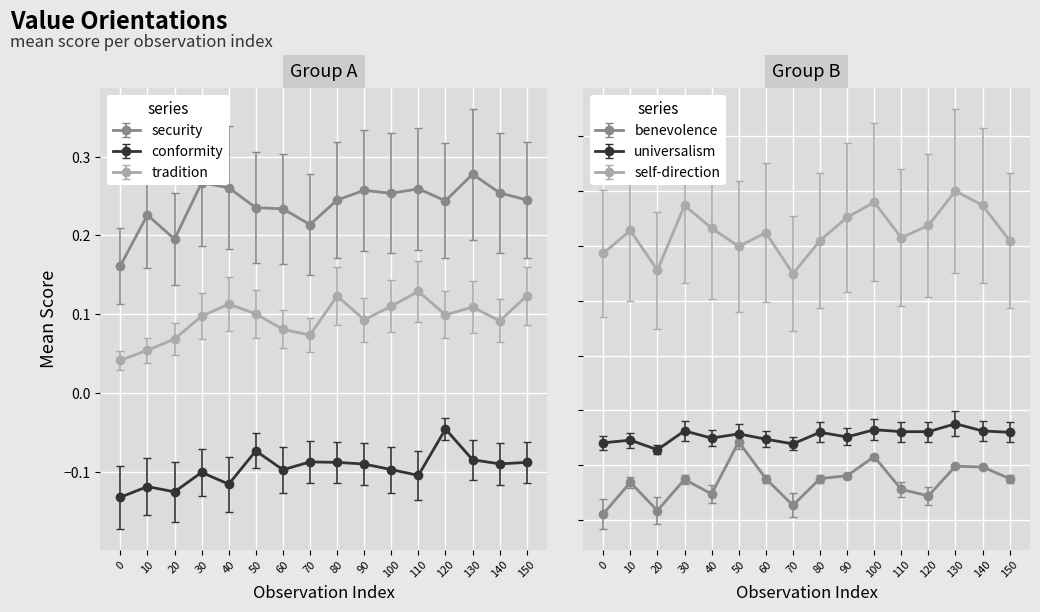

Is the value of security at 70 greater than the value of universalism at 20?

Yes